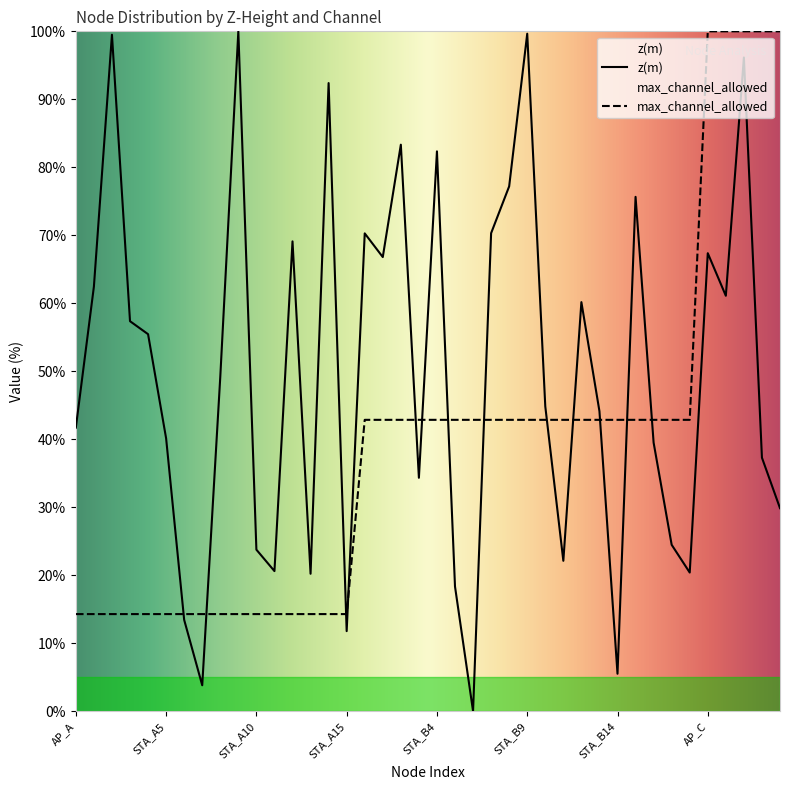

Does the chart have visible grid lines?

No